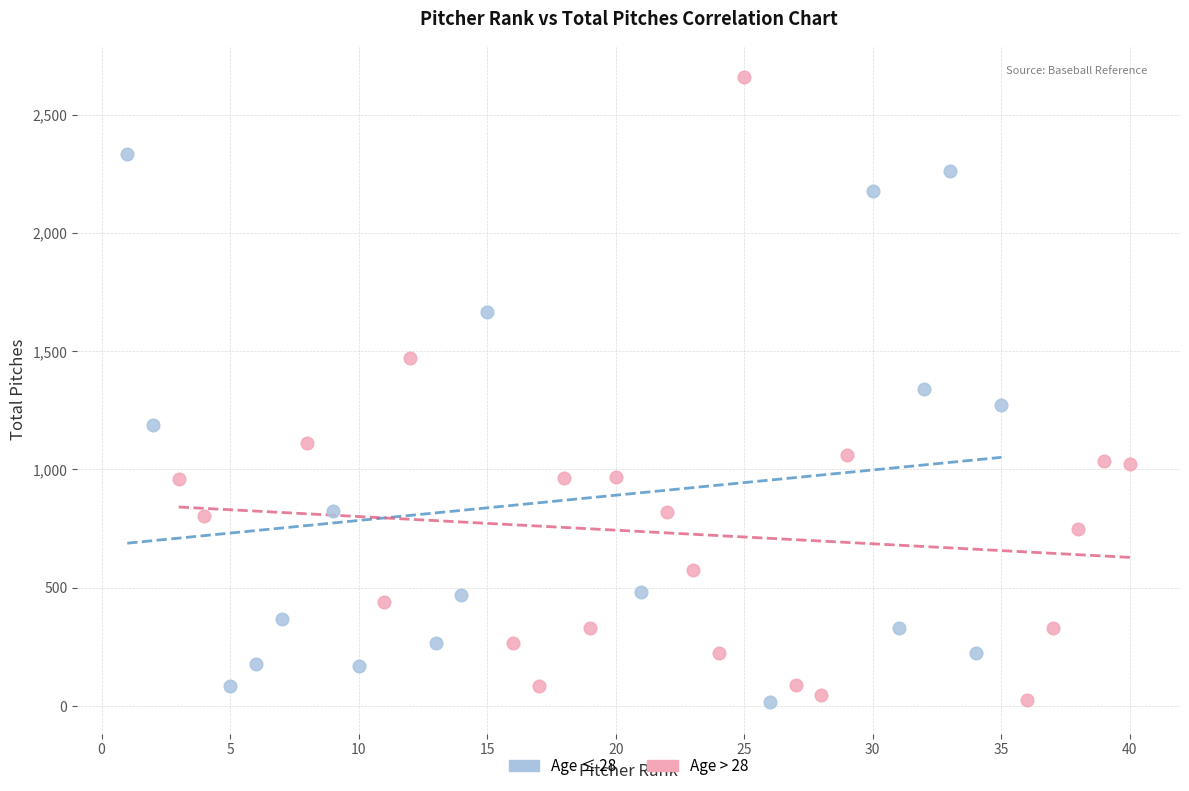

What are all the series names shown in the legend?

Age ≤ 28, Age > 28